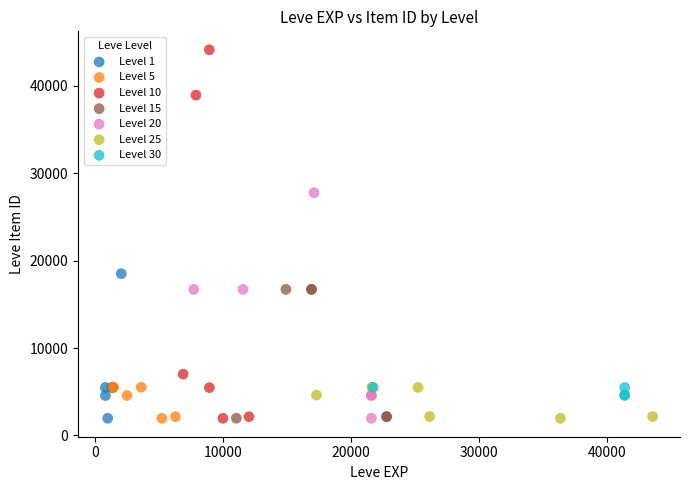

What are all the series names shown in the legend?

Level 1, Level 5, Level 10, Level 15, Level 20, Level 25, Level 30